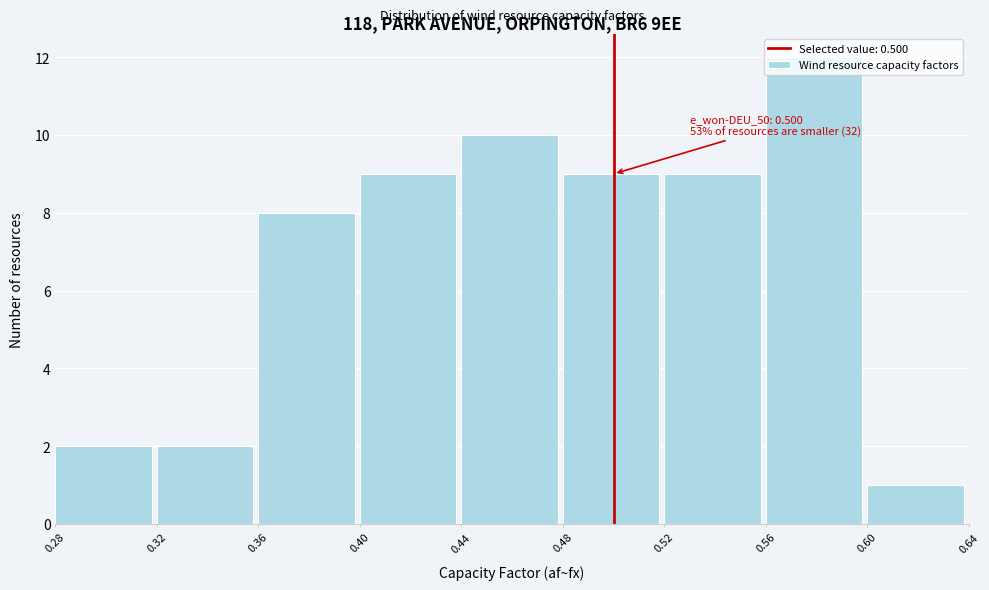

Which range on the x-axis has the tallest bar?

0.56 to 0.60